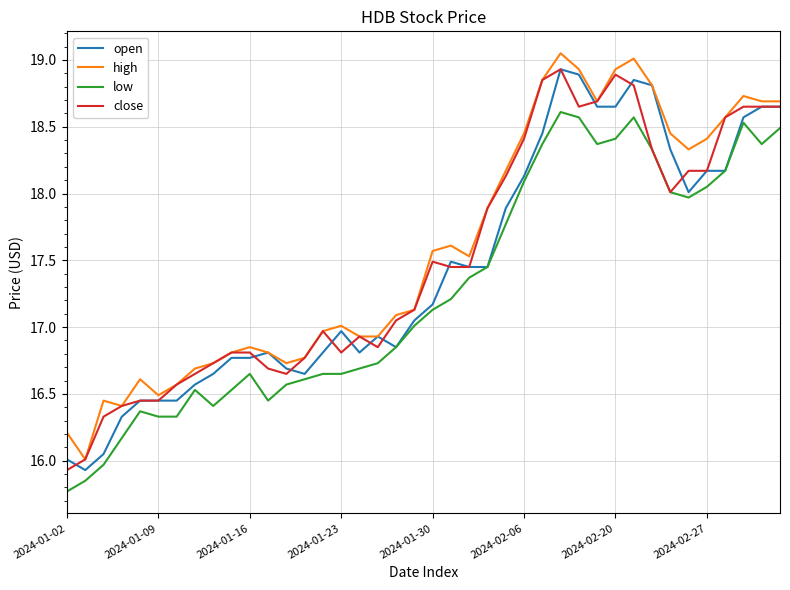

True or false: high and low intersect in this chart.

False